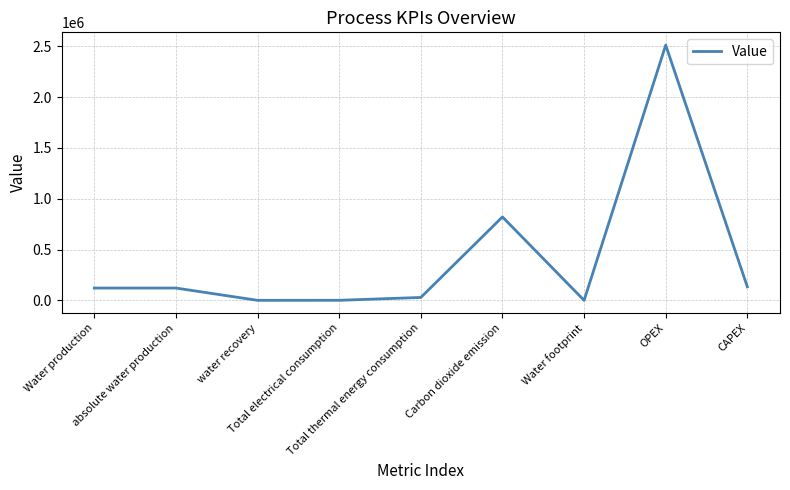

What position from the left is absolute water production?

2